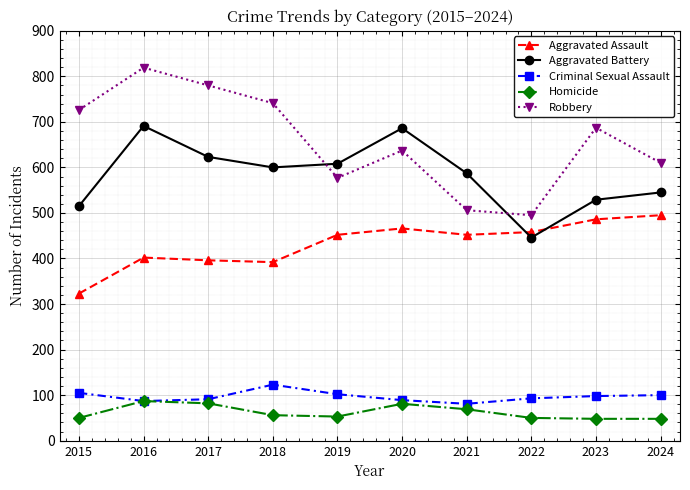

Rank the series at 2022 from highest to lowest value.

Robbery, Aggravated Assault, Aggravated Battery, Criminal Sexual Assault, Homicide